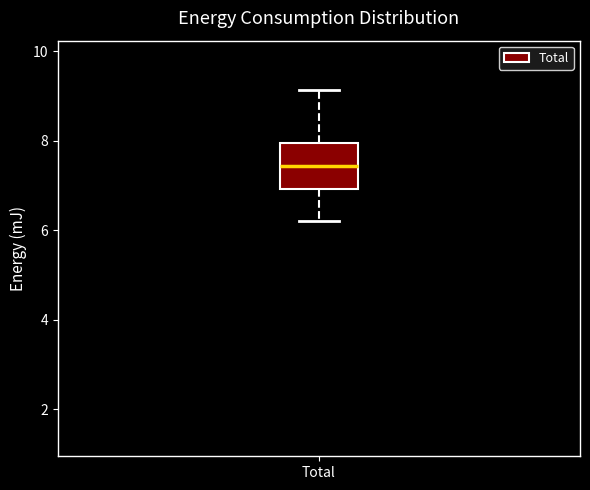

Transcribe this box plot: give where the median line is, the range the box spans, and where the two whiskers end, as read against the y-axis. The values are not printed on the chart, so give them approximately, as read against the axis.

median 7.4, box 7.0 to 8.0, whiskers 6.2 to 9.2